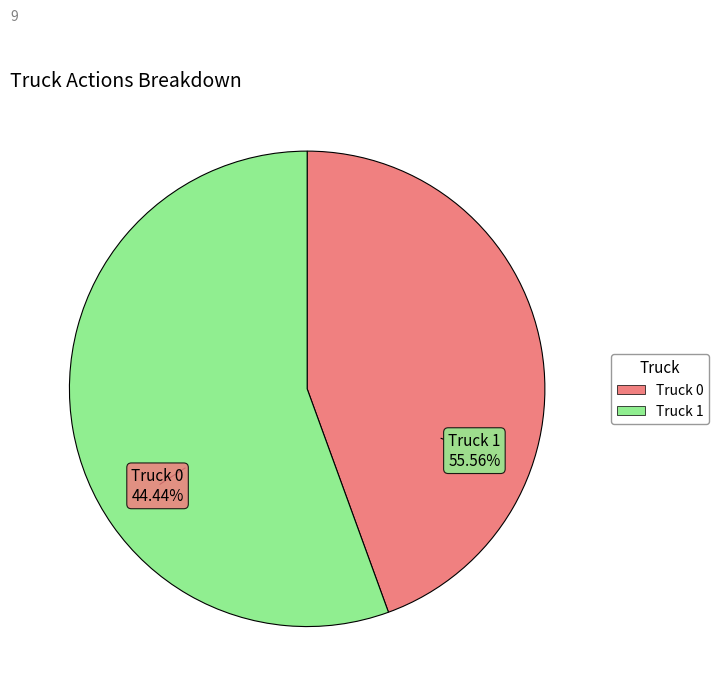

What is the change in value from Truck 0 to Truck 1?

+1